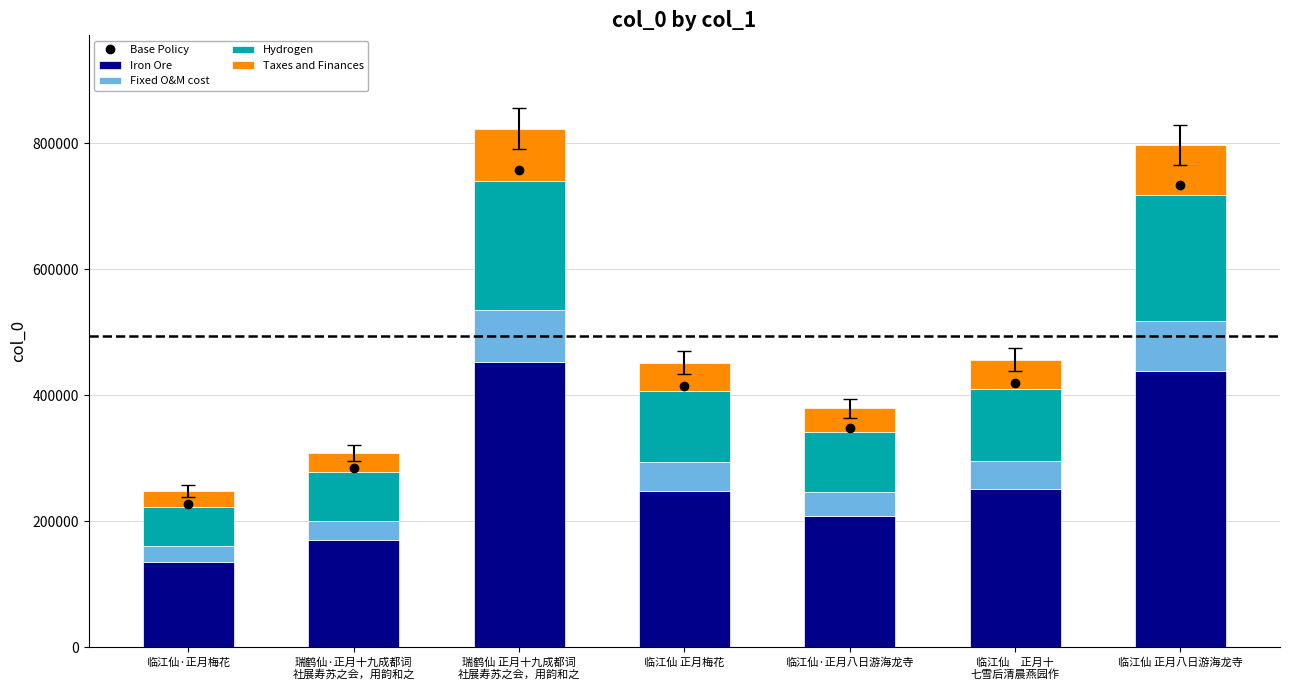

Reading left to right, list all the values displayed in this chart.

Base Policy: 228120.4	284214.7	757169.2	415530.0	348944.0	419825.4	733200.4
Iron Ore: 136376.4	169911.0	452655.5	248414.7	208607.9	250982.6	438326.4
Fixed O&M cost: 24795.7	30892.9	82301.0	45166.3	37928.7	45633.2	79695.7
Hydrogen: 61989.2	77232.2	205752.5	112915.8	94821.8	114083.0	199239.3
Taxes and Finances: 24795.7	30892.9	82301.0	45166.3	37928.7	45633.2	79695.7